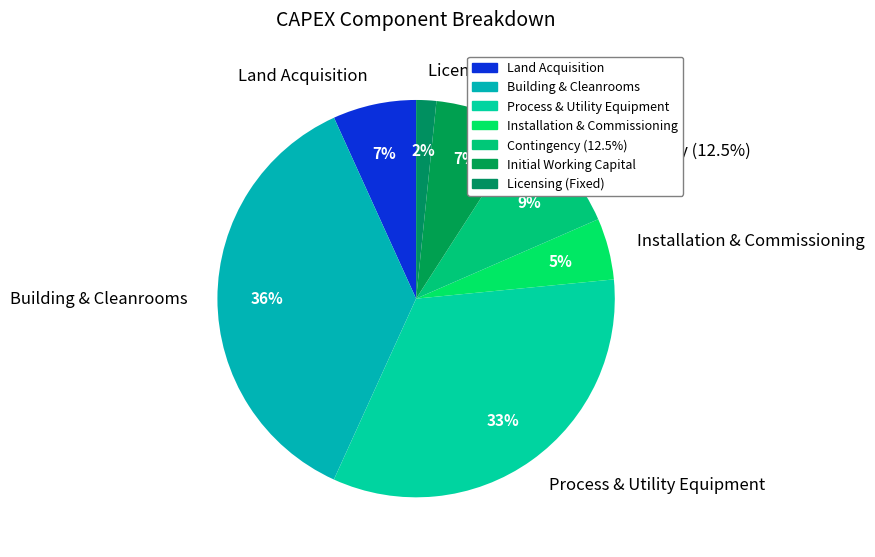

The Licensing (Fixed) slice represents 16% of the pie. True or false?

False